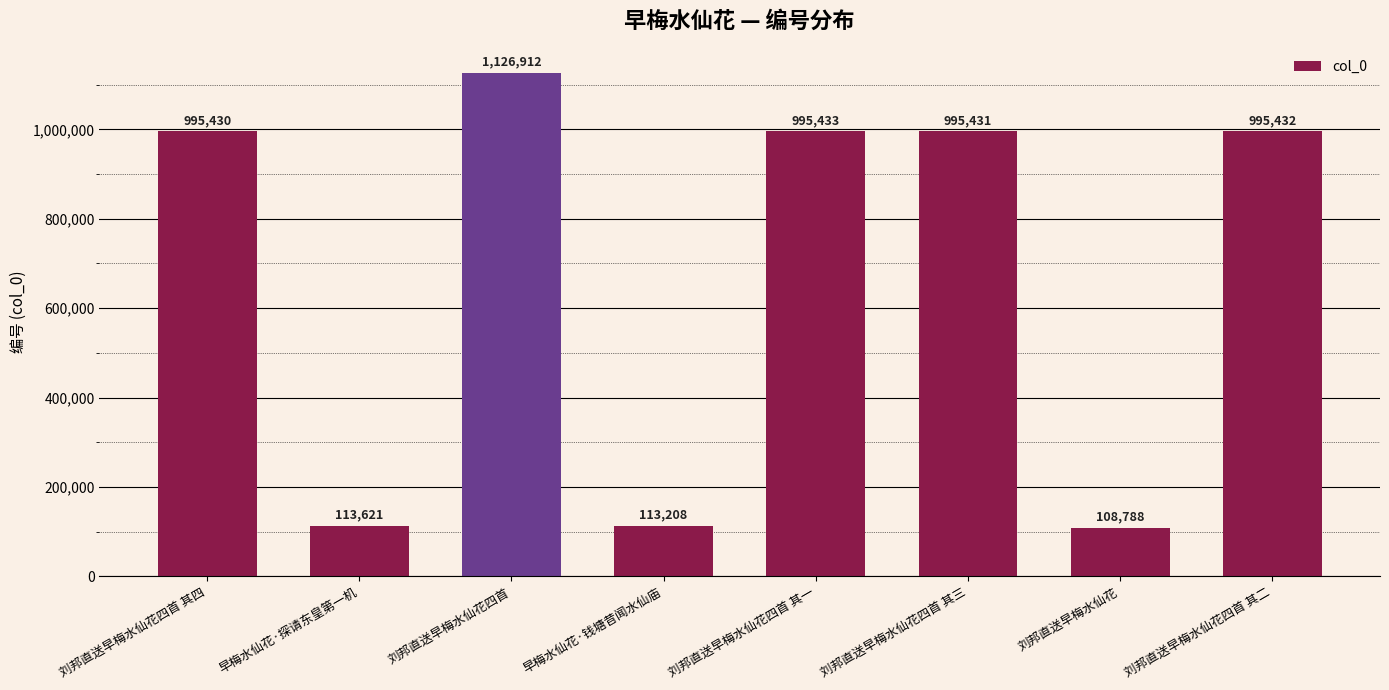

Between 刘邦直送早梅水仙花四首 其二 and 刘邦直送早梅水仙花四首 其四, which is larger?

刘邦直送早梅水仙花四首 其二